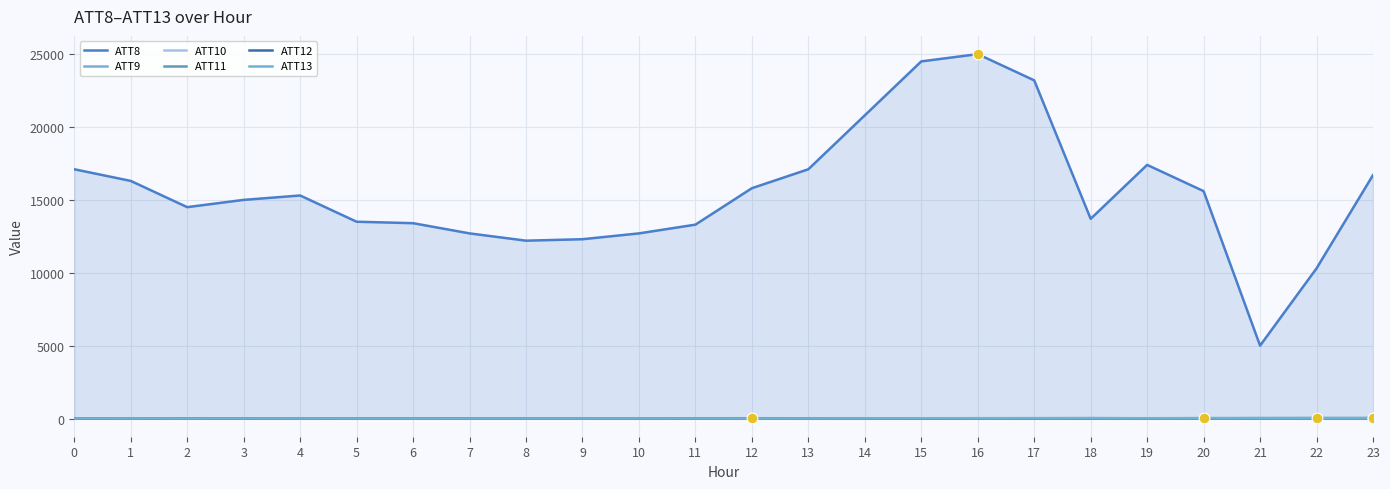

Which series contains the highest Y value?

ATT8